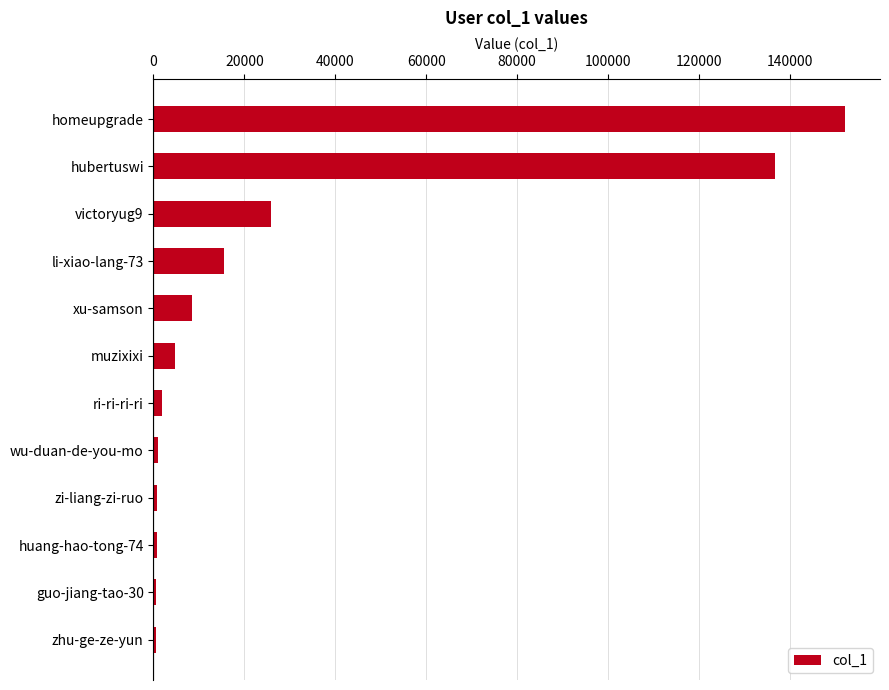

Where is the data nearest to the value 76384?

victoryug9